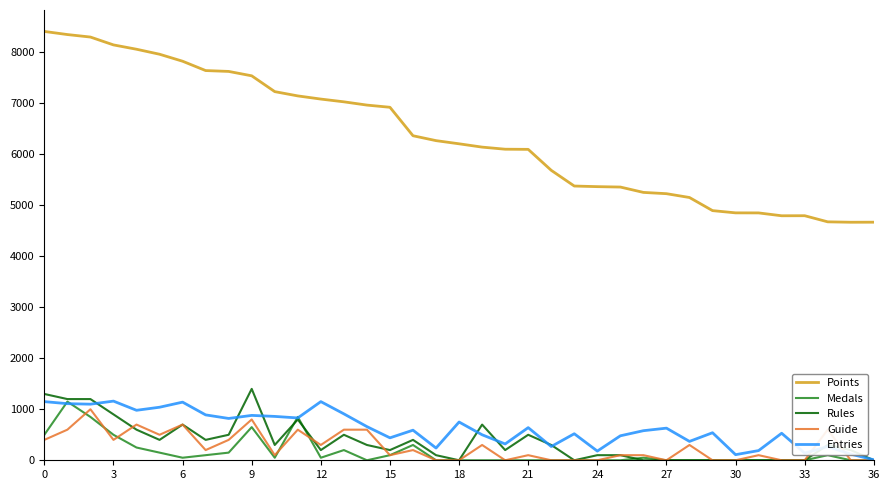

Which series has the largest total across all categories?

Points